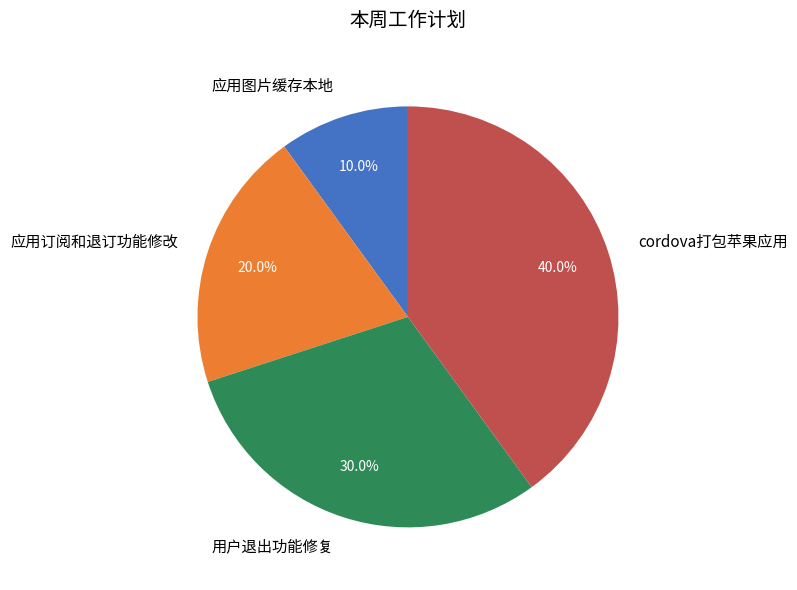

To the nearest percent, what portion does 应用图片缓存本地 represent?

10%